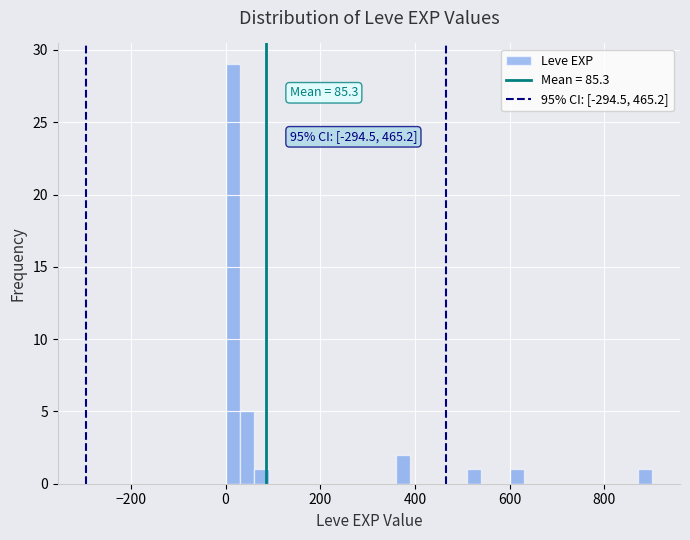

Read against the x-axis, roughly where is the centre of the tallest bar?

20